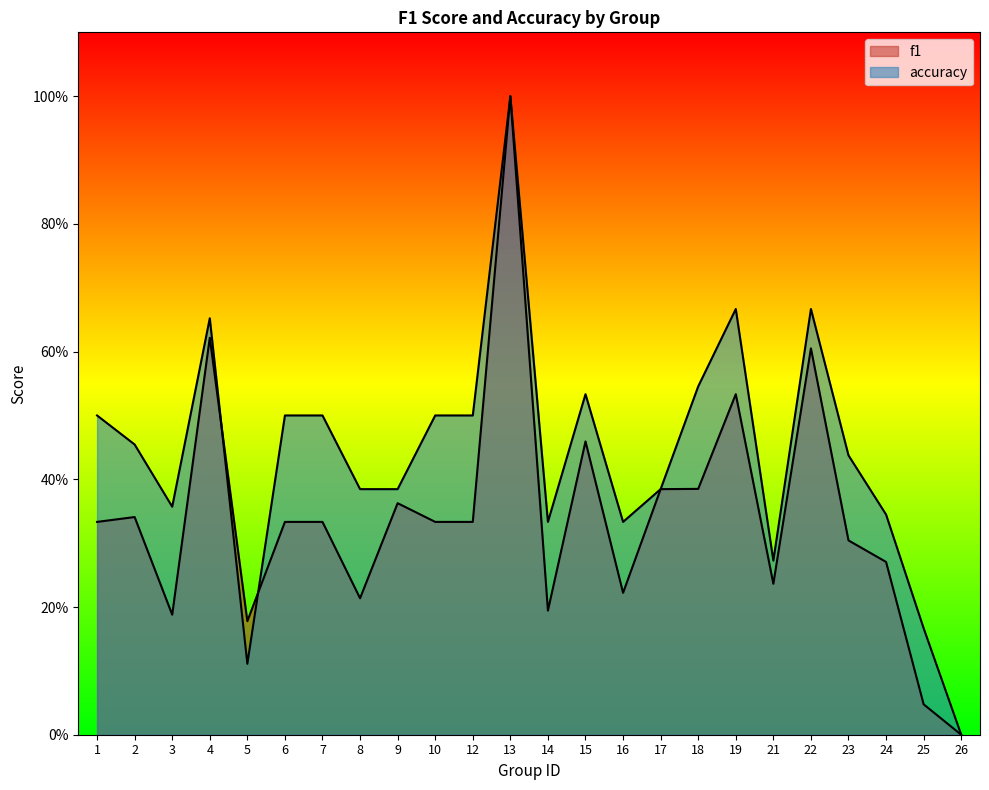

Reading left to right, extract all data points from this chart.

f1: 1=0.3	2=0.3	3=0.2	4=0.6	5=0.2	6=0.3	7=0.3	8=0.2	9=0.4	10=0.3	12=0.3	13=1.0	14=0.2	15=0.5	16=0.2	17=0.4	18=0.4	19=0.5	21=0.2	22=0.6	23=0.3	24=0.3	25=0.0	26=0.0
accuracy: 1=0.5	2=0.5	3=0.4	4=0.7	5=0.1	6=0.5	7=0.5	8=0.4	9=0.4	10=0.5	12=0.5	13=1.0	14=0.3	15=0.5	16=0.3	17=0.4	18=0.5	19=0.7	21=0.3	22=0.7	23=0.4	24=0.3	25=0.2	26=0.0